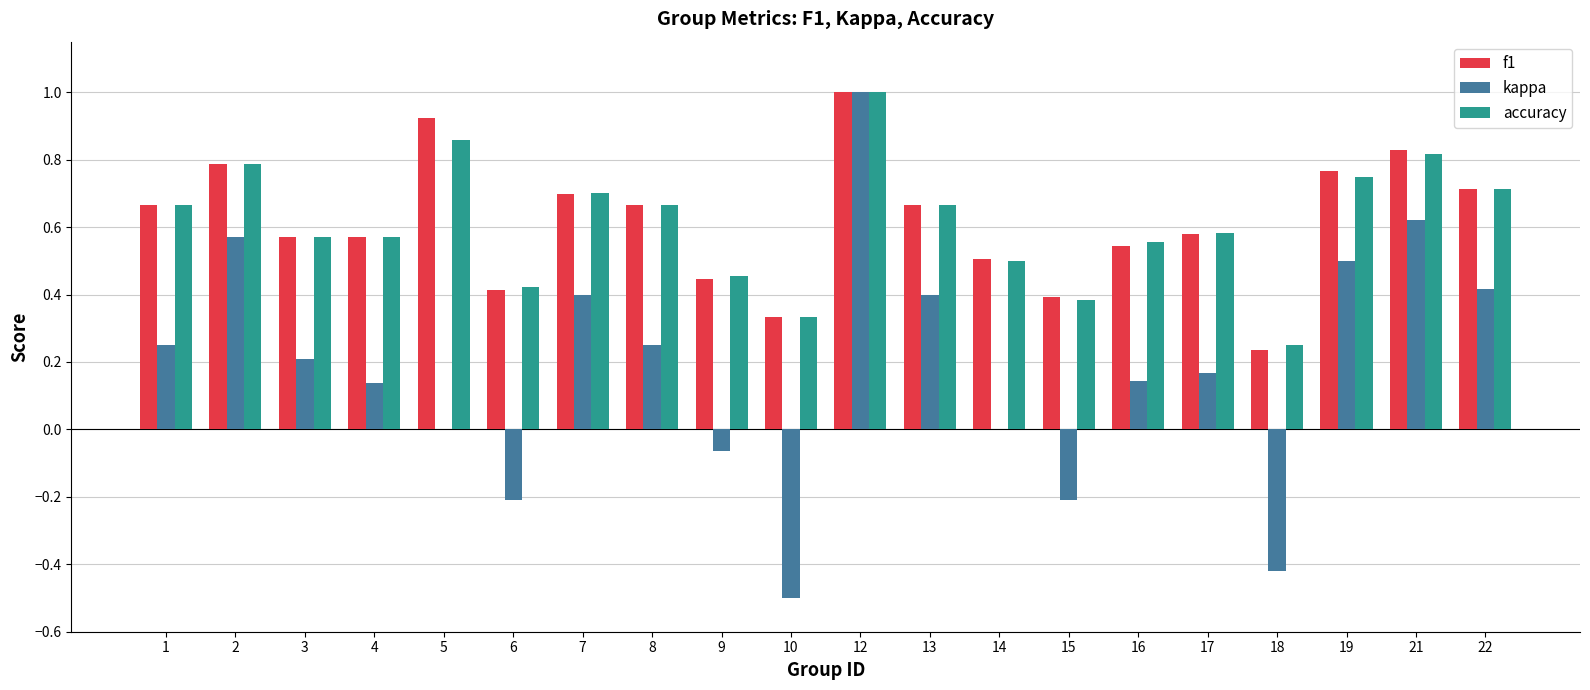

The value of kappa at 12 is 1.0. True or false?

True